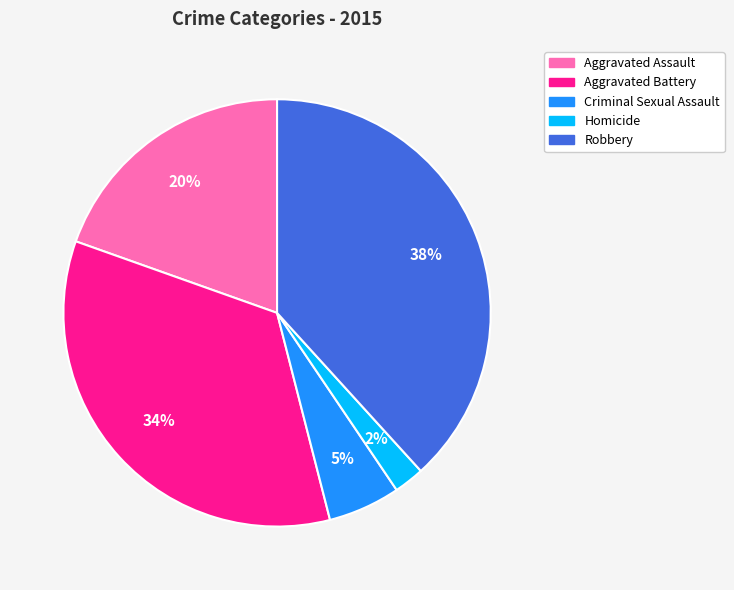

True or false: Criminal Sexual Assault accounts for 5% of the total.

True